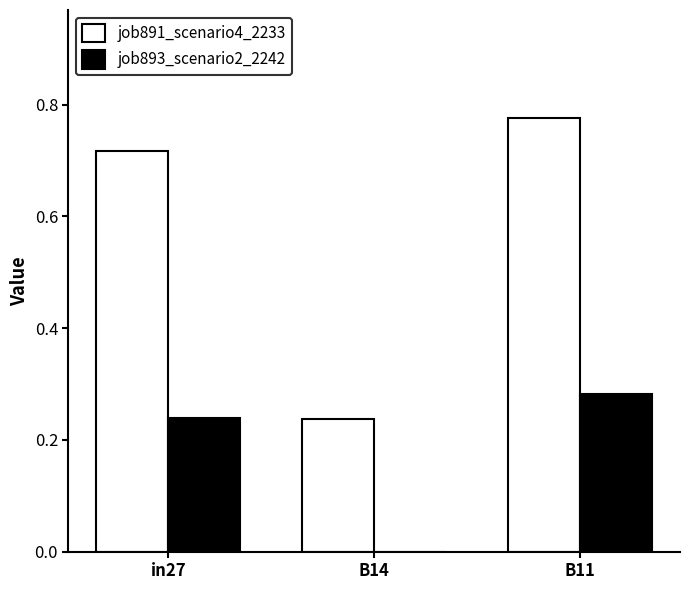

Is it true that job893_scenario2_2242 equals 0.0 at B14?

True